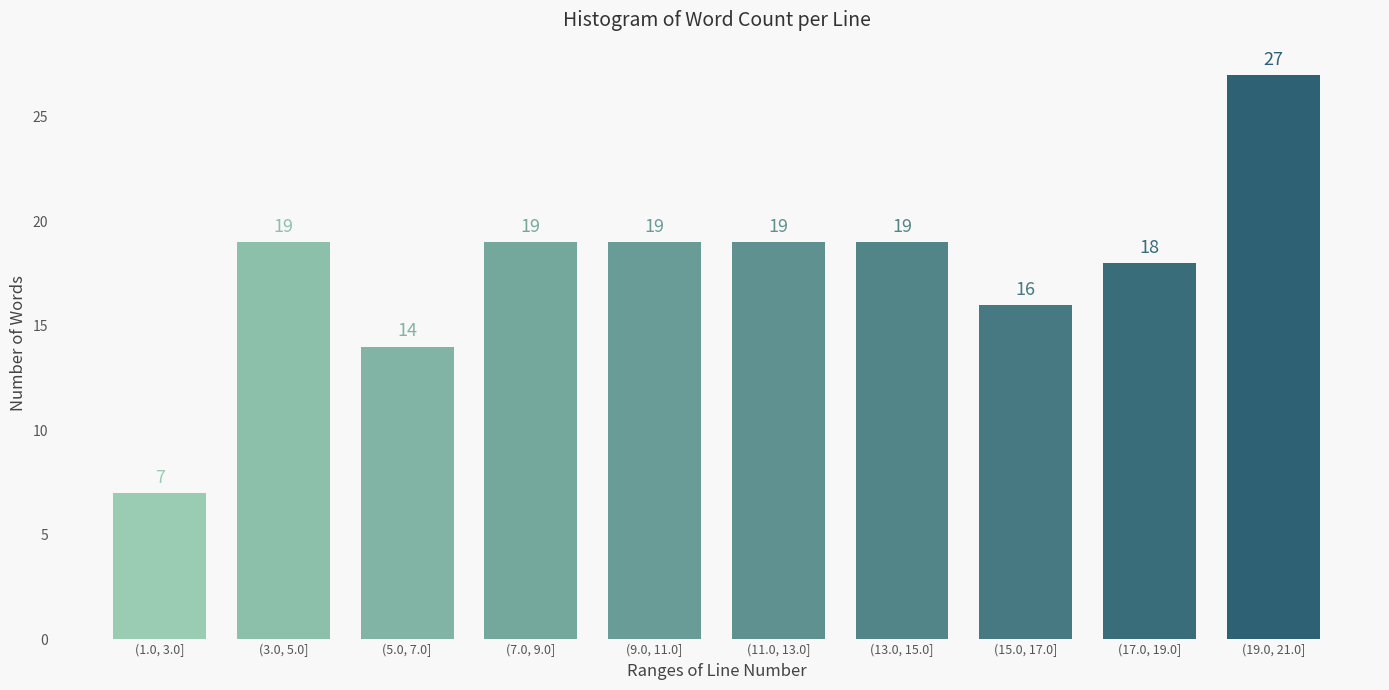

Reading left to right, list all the values displayed in this chart.

(1.0, 3.0]=7	(3.0, 5.0]=19	(5.0, 7.0]=14	(7.0, 9.0]=19	(9.0, 11.0]=19	(11.0, 13.0]=19	(13.0, 15.0]=19	(15.0, 17.0]=16	(17.0, 19.0]=18	(19.0, 21.0]=27